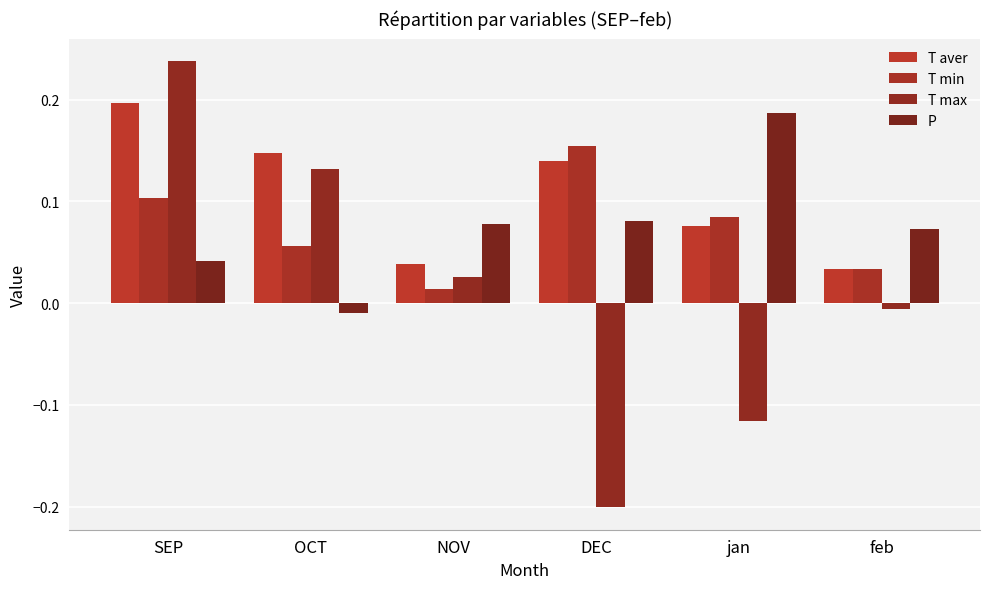

At which category does the chart reach its minimum across all series?

DEC